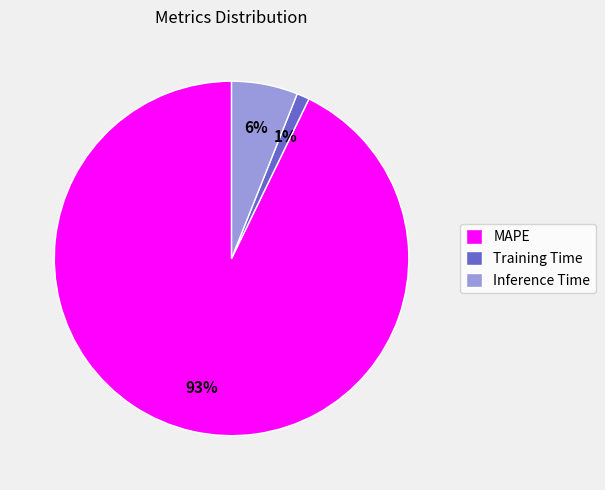

Is Training Time the majority of the pie?

No